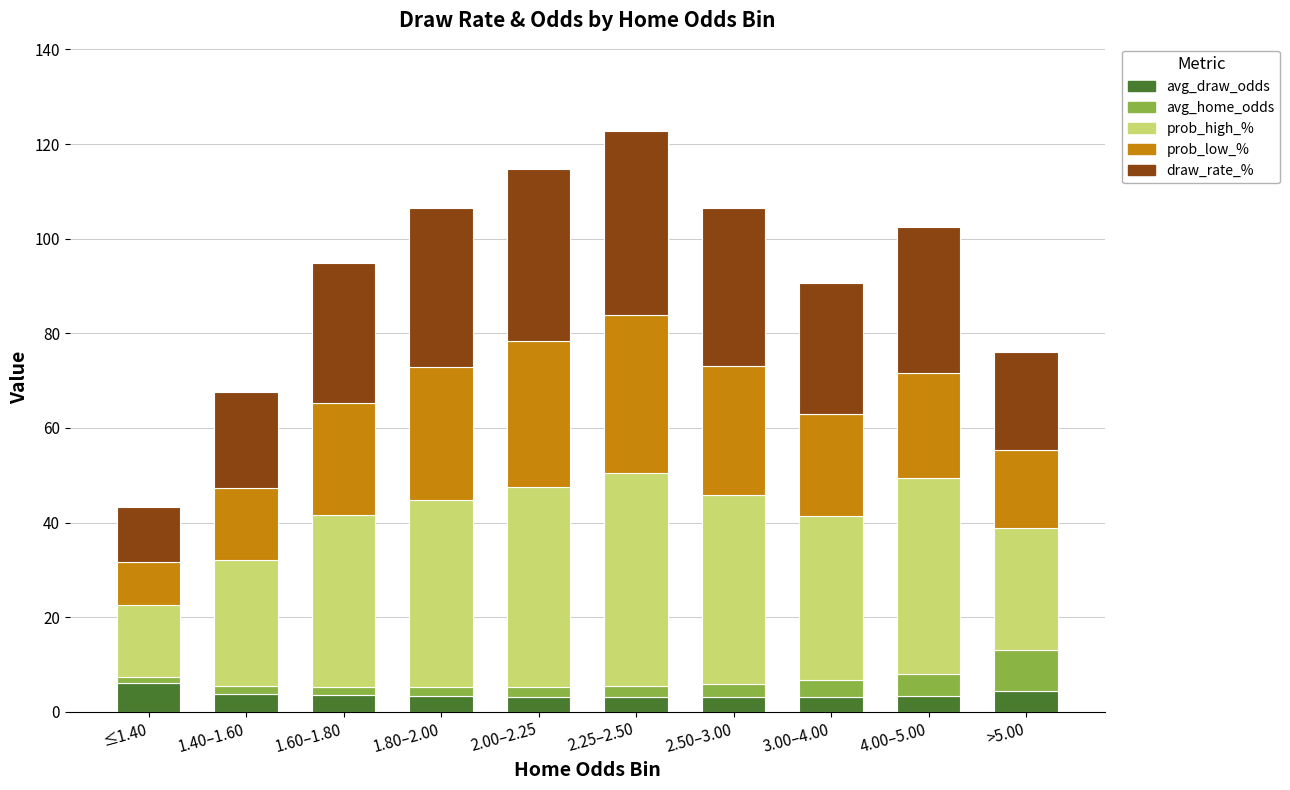

What is the total value across all series at >5.00?

76.1